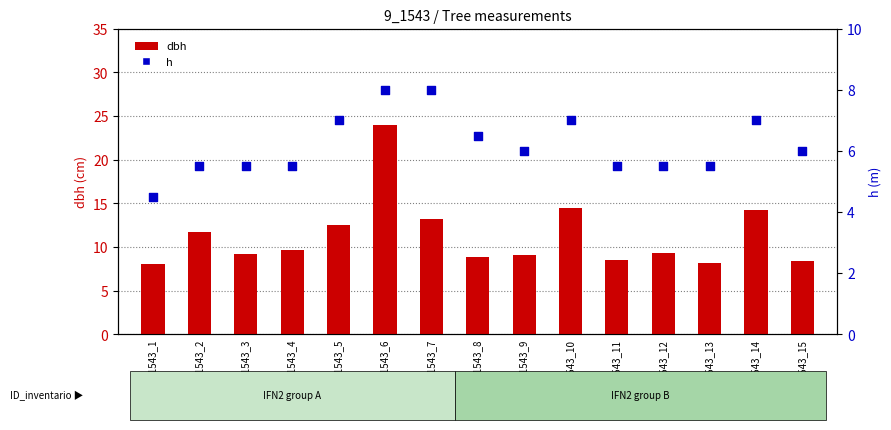

Which series has the largest total across all categories?

dbh